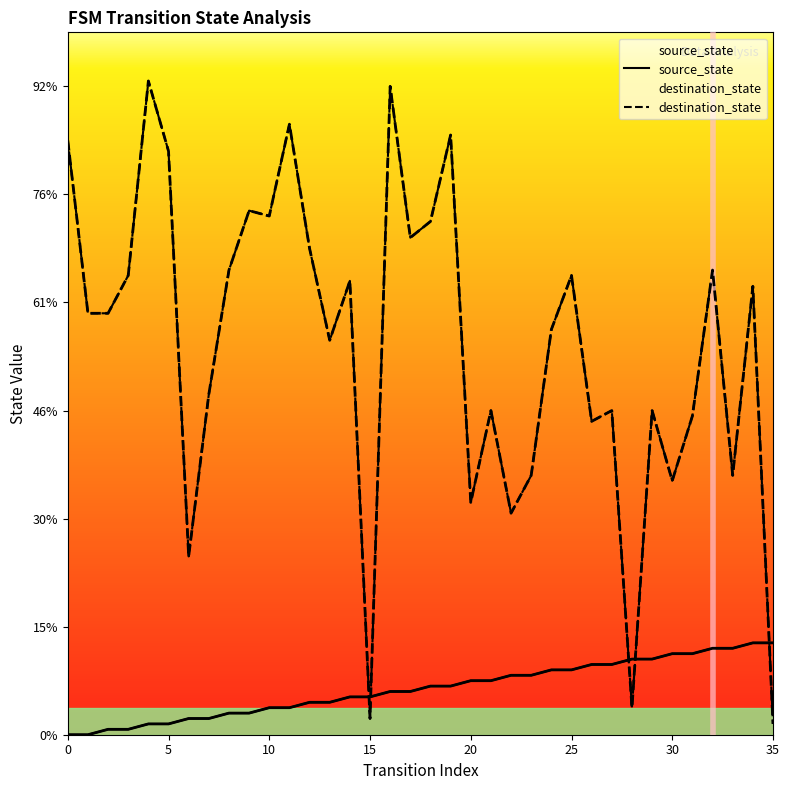

At which category is the sum across all series the highest?

16